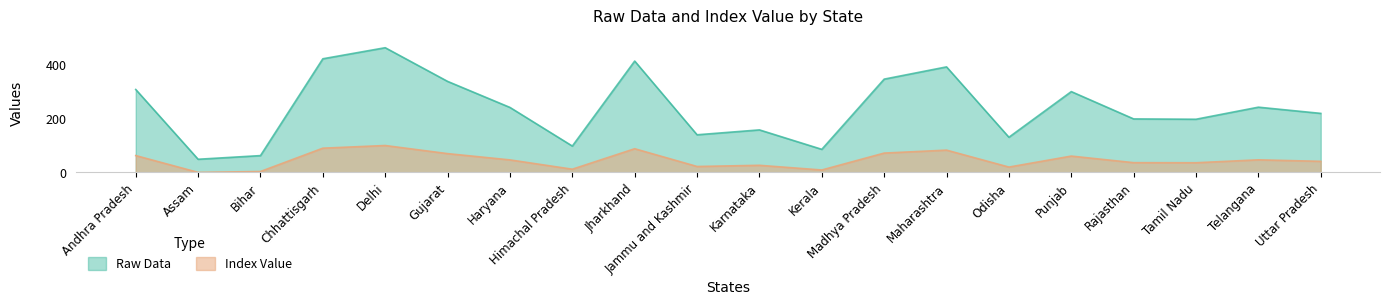

Reading left to right, list all the values displayed in this chart.

Raw Data: 308.5	48.9	62.5	422.8	464.0	338.7	241.8	98.0	414.3	140.0	158.1	85.8	347.1	392.6	130.8	300.7	199.0	197.8	242.7	219.6
Index Value: 62.5	0.0	3.3	90.1	100.0	69.8	46.5	11.8	88.0	21.9	26.3	8.9	71.8	82.8	19.7	60.6	36.2	35.9	46.7	41.1